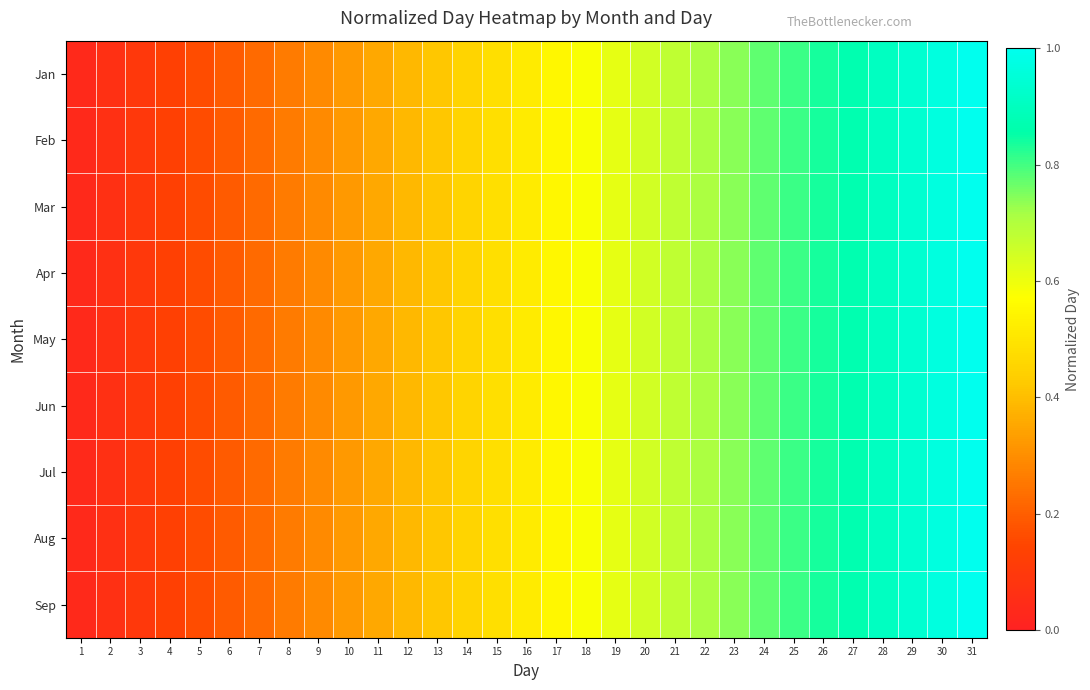

Between 10 and 30, which is larger?

30